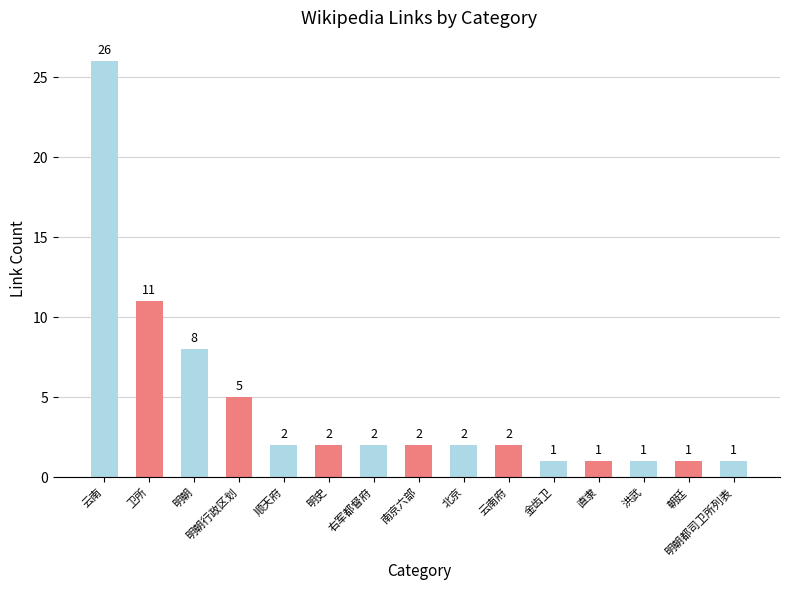

Does the chart contain any negative values?

No